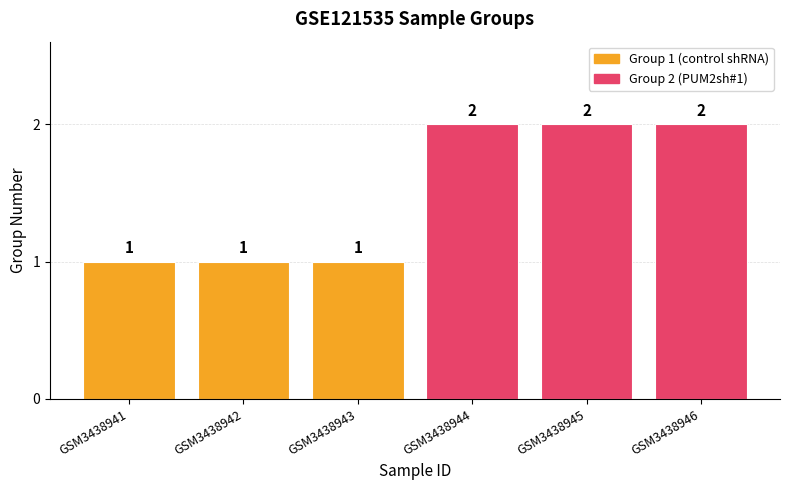

Which category has the highest value across all series?

GSM3438944